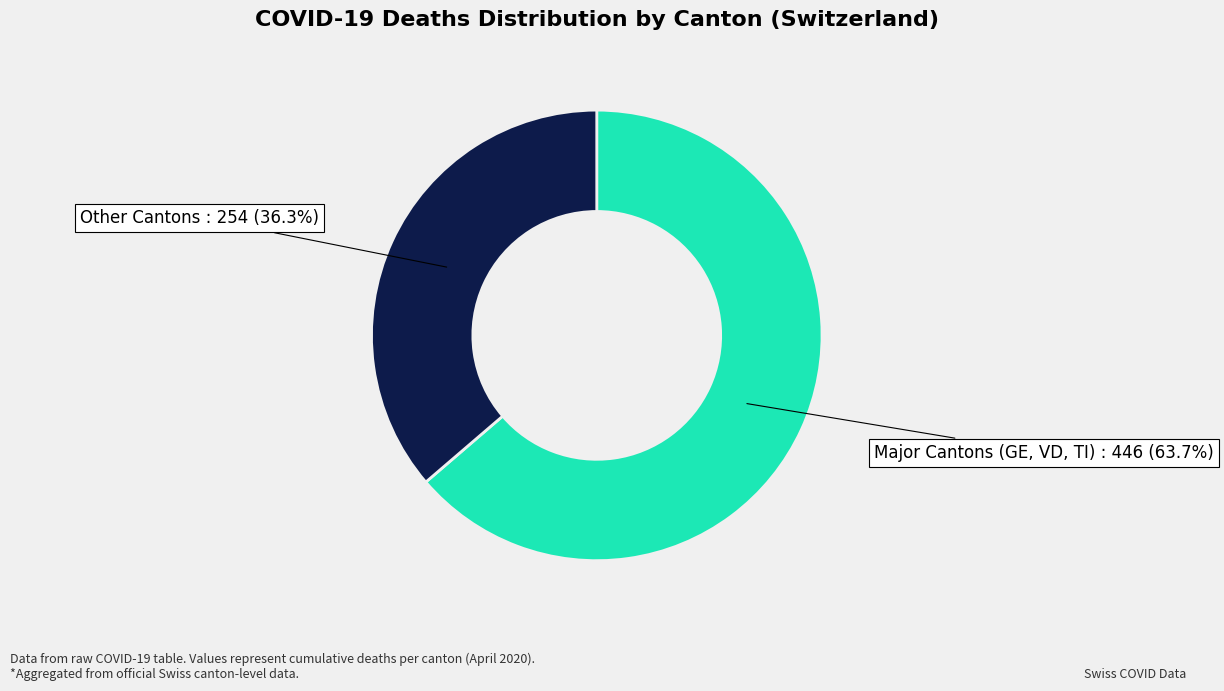

How many segments does this pie chart have?

2